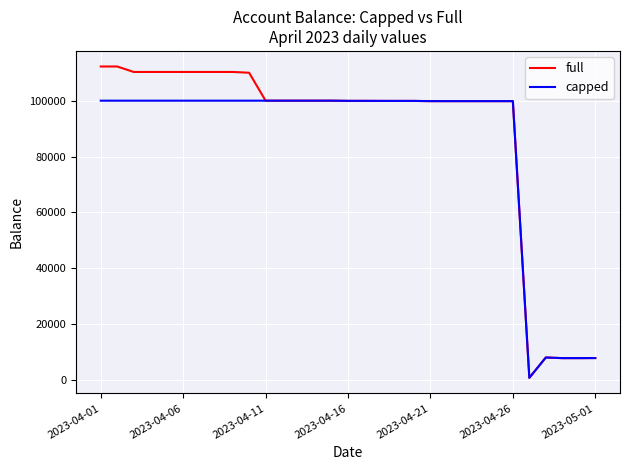

Rank the series by their maximum value, from highest to lowest.

full, capped